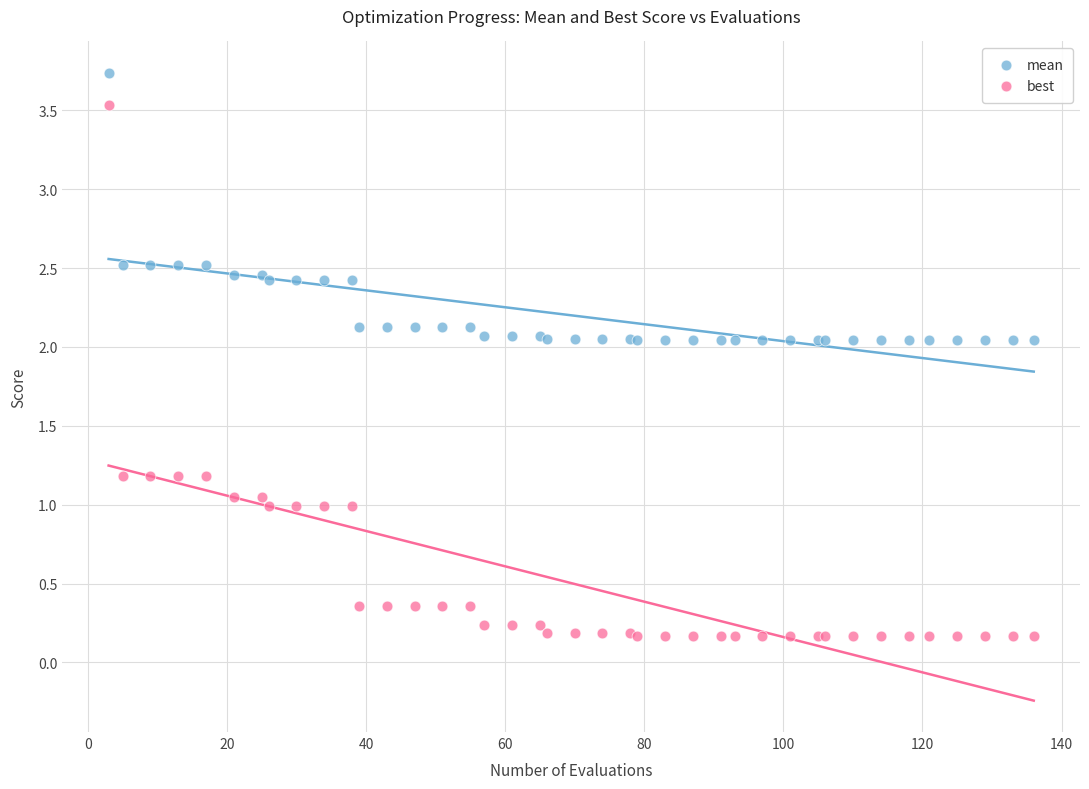

Which series has the widest spread of Y values?

best